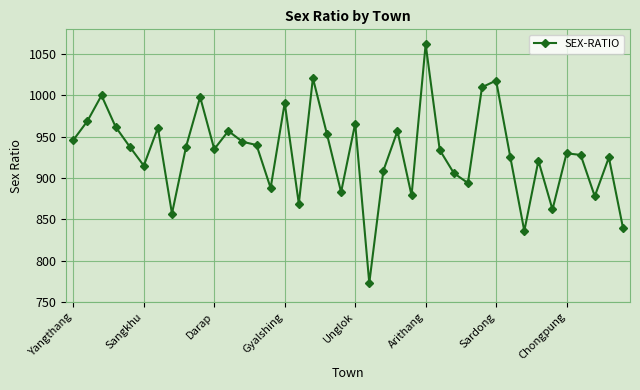

What is the difference between the maximum and minimum values?

289